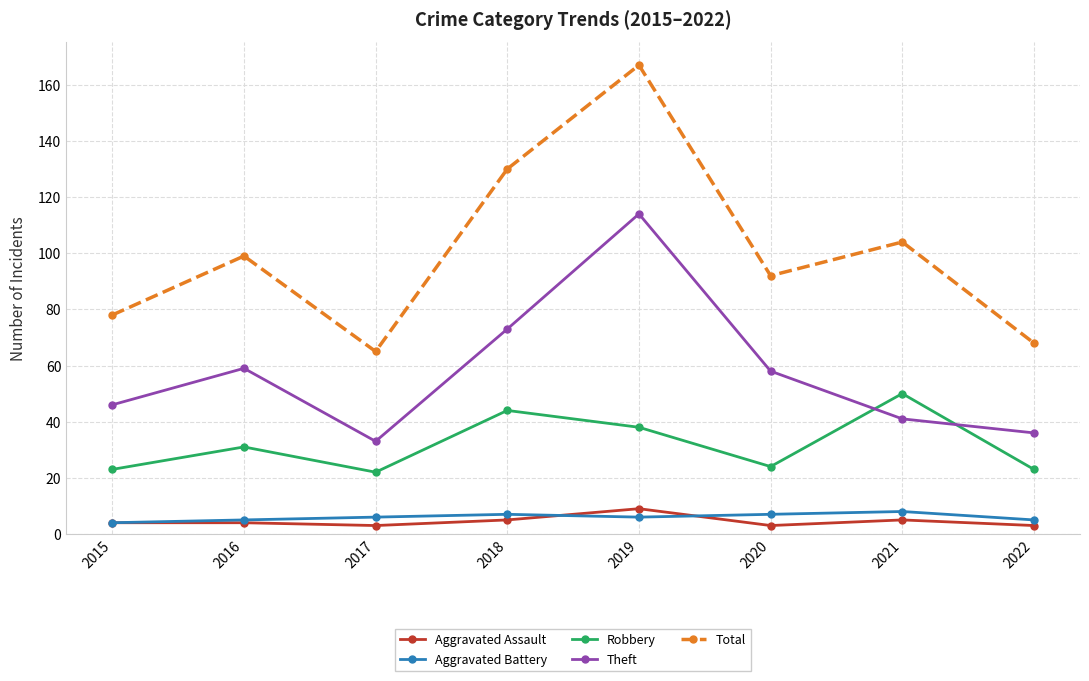

What is the sum of all Total values?

803